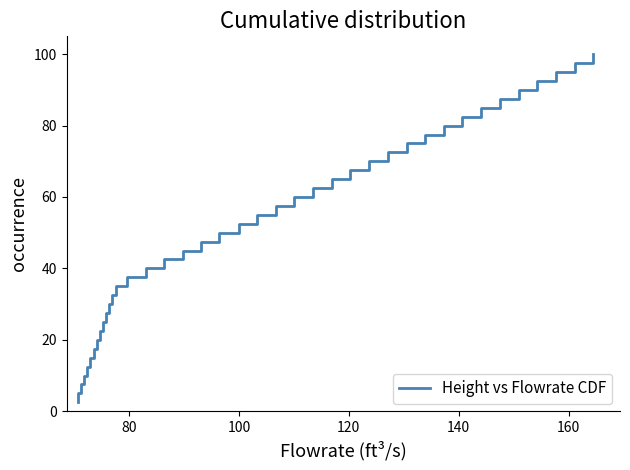

How many lines are shown in the chart?

1